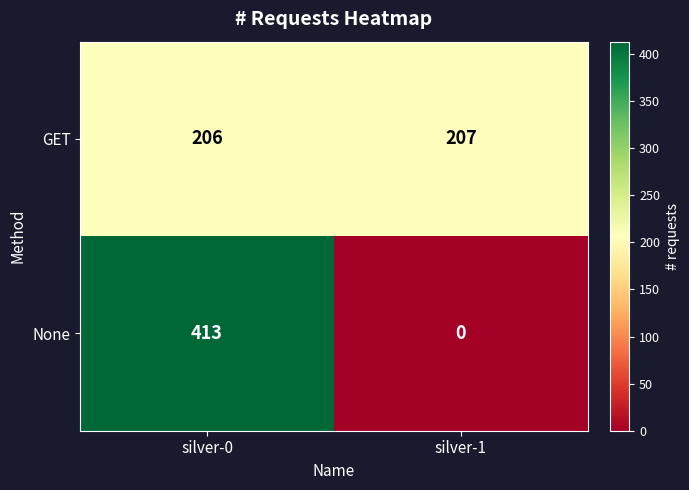

The None series shows 413 at silver-0. True or false?

True